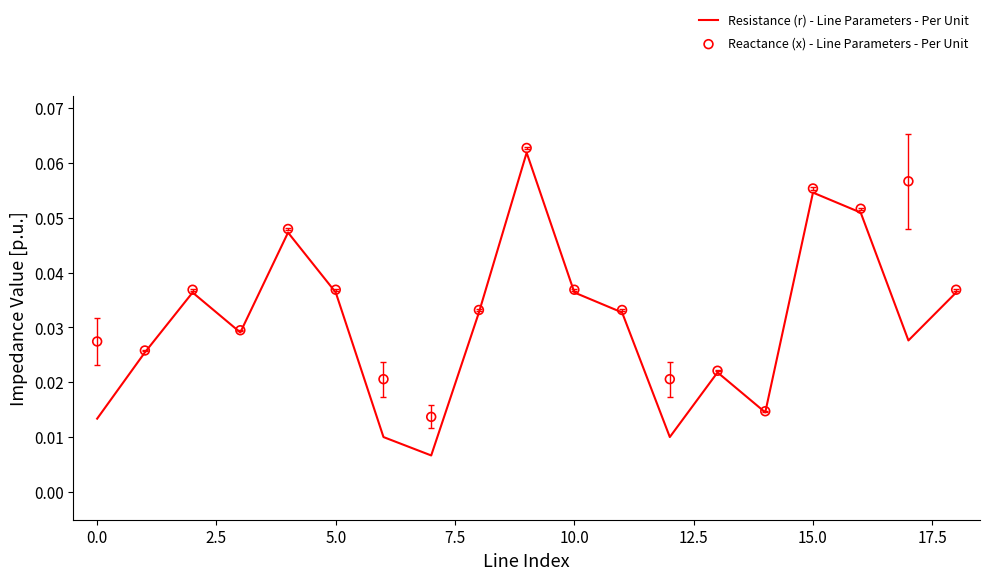

What are all the series names shown in the legend?

Resistance (r) - Line Parameters - Per Unit, Reactance (x) - Line Parameters - Per Unit